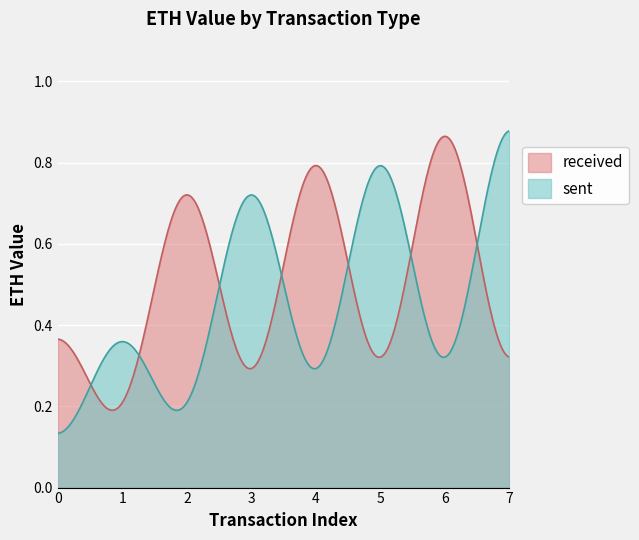

At how many categories does at least one series exceed 0?

300